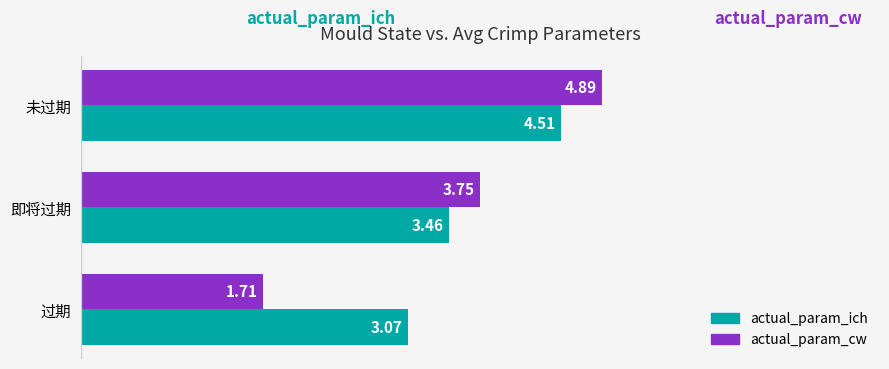

What is the difference between the second highest and minimum values in the actual_param_ich series?

0.4